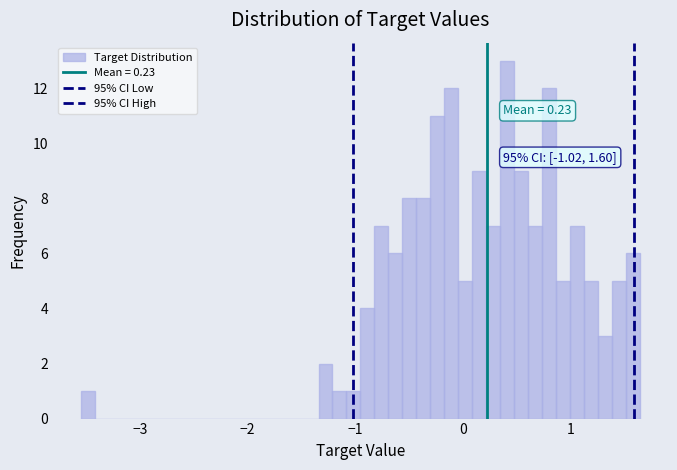

Around what value on the x-axis is the tallest bar? Give the approximate position of its centre, as read against the axis.

0.4